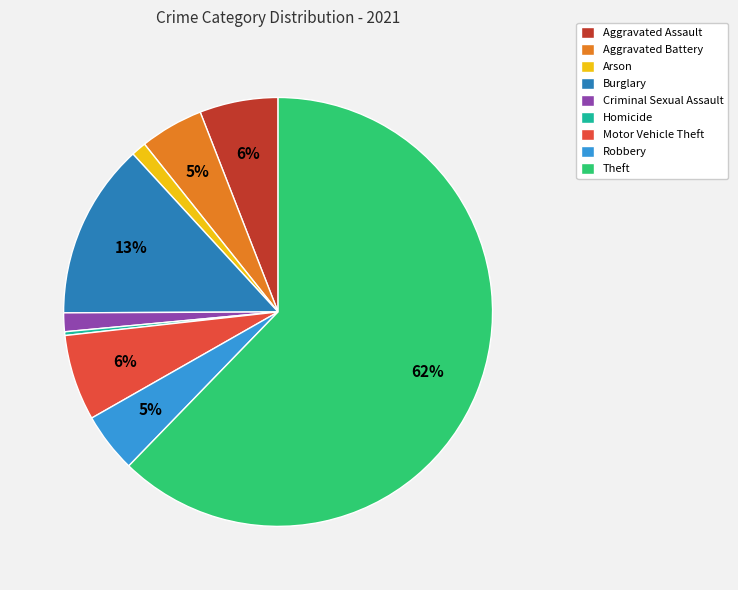

True or false: Theft accounts for 62% of the total.

True